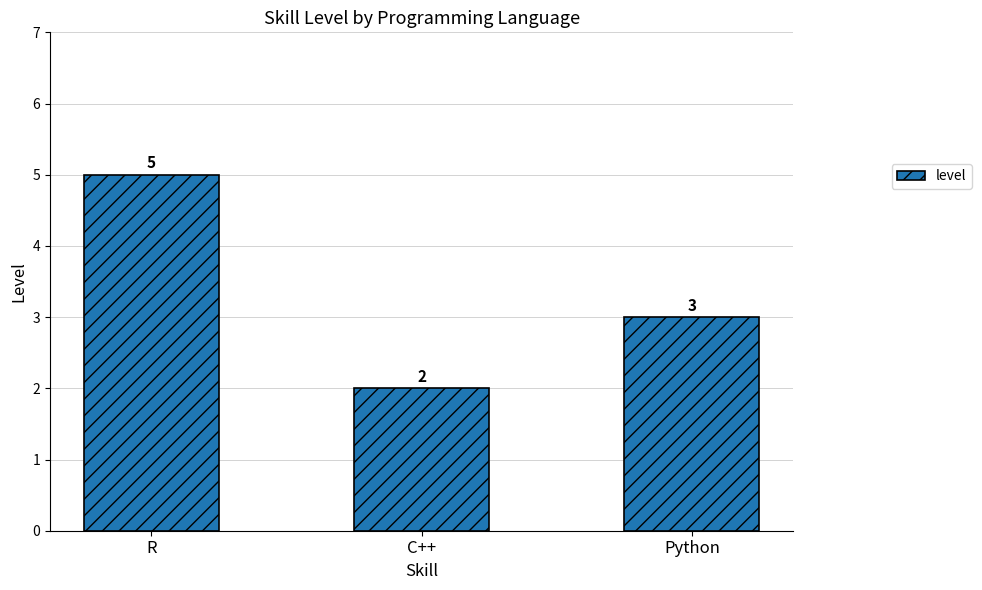

Count the values in the range 2 to 5.

3